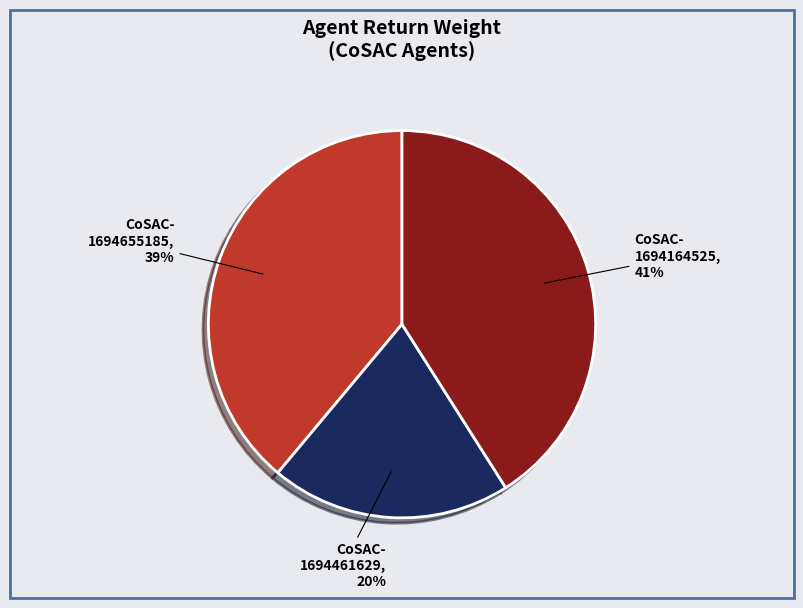

Which category has the smallest portion of the pie?

CoSAC- 1694461629